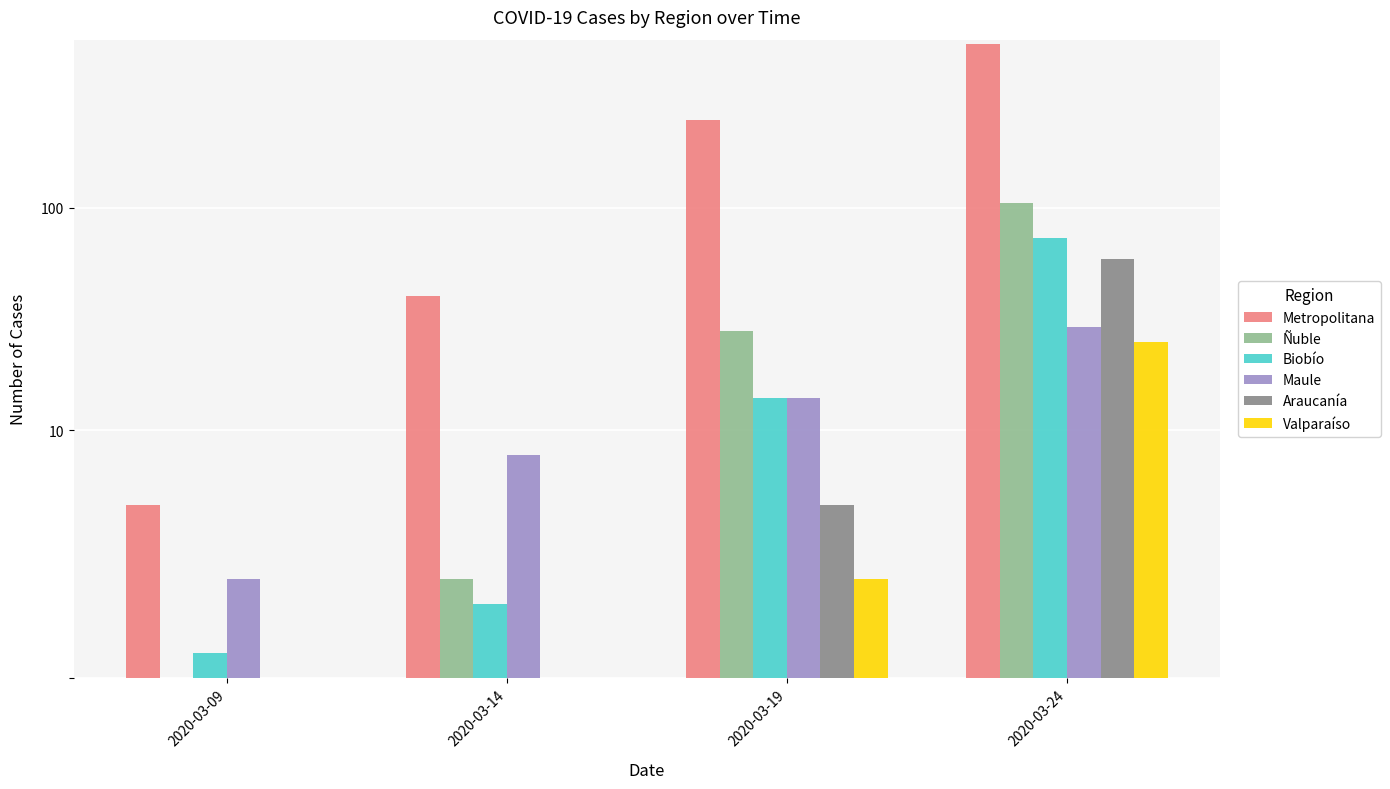

At how many categories does at least one series exceed 248?

1